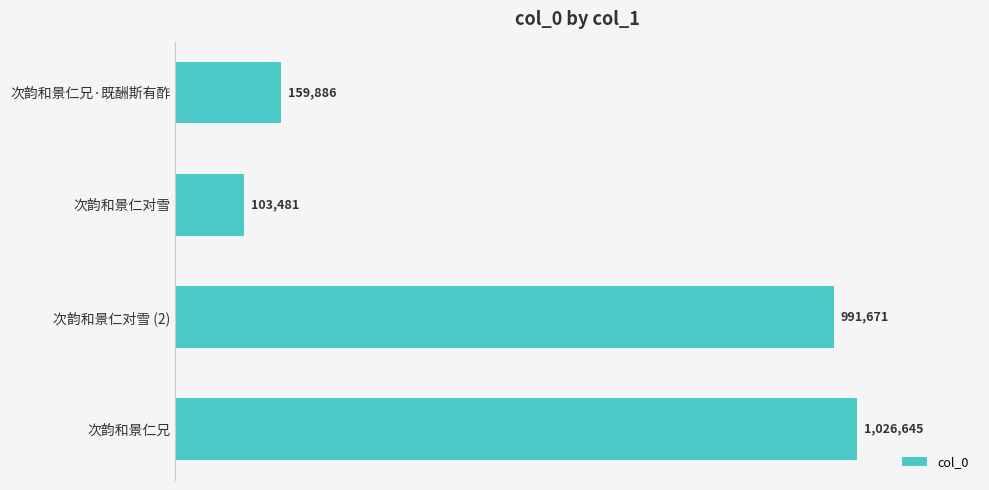

How many categories are shown in the chart?

4